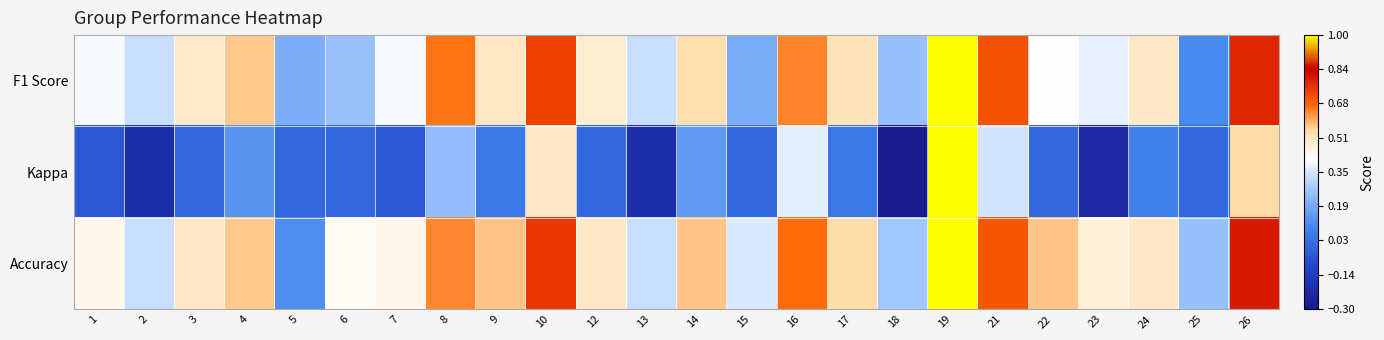

At how many categories does at least one series exceed 0?

24